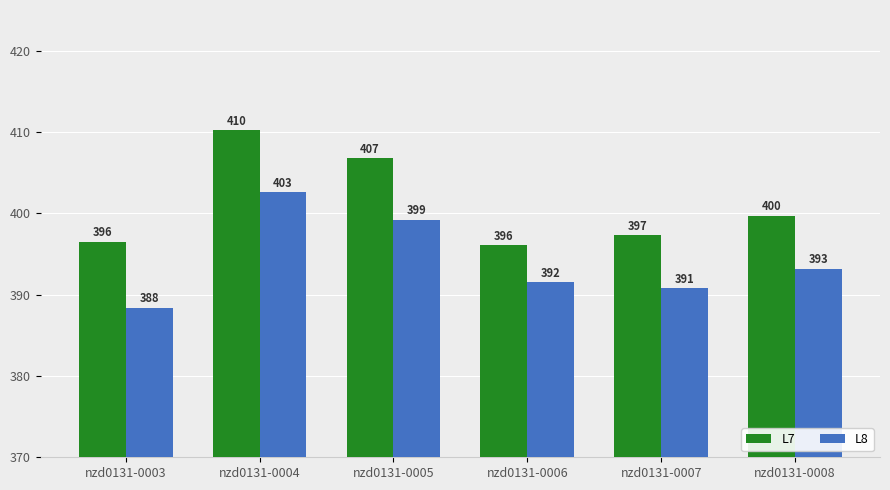

What is the difference between the highest and lowest values at nzd0131-0003?

8.1